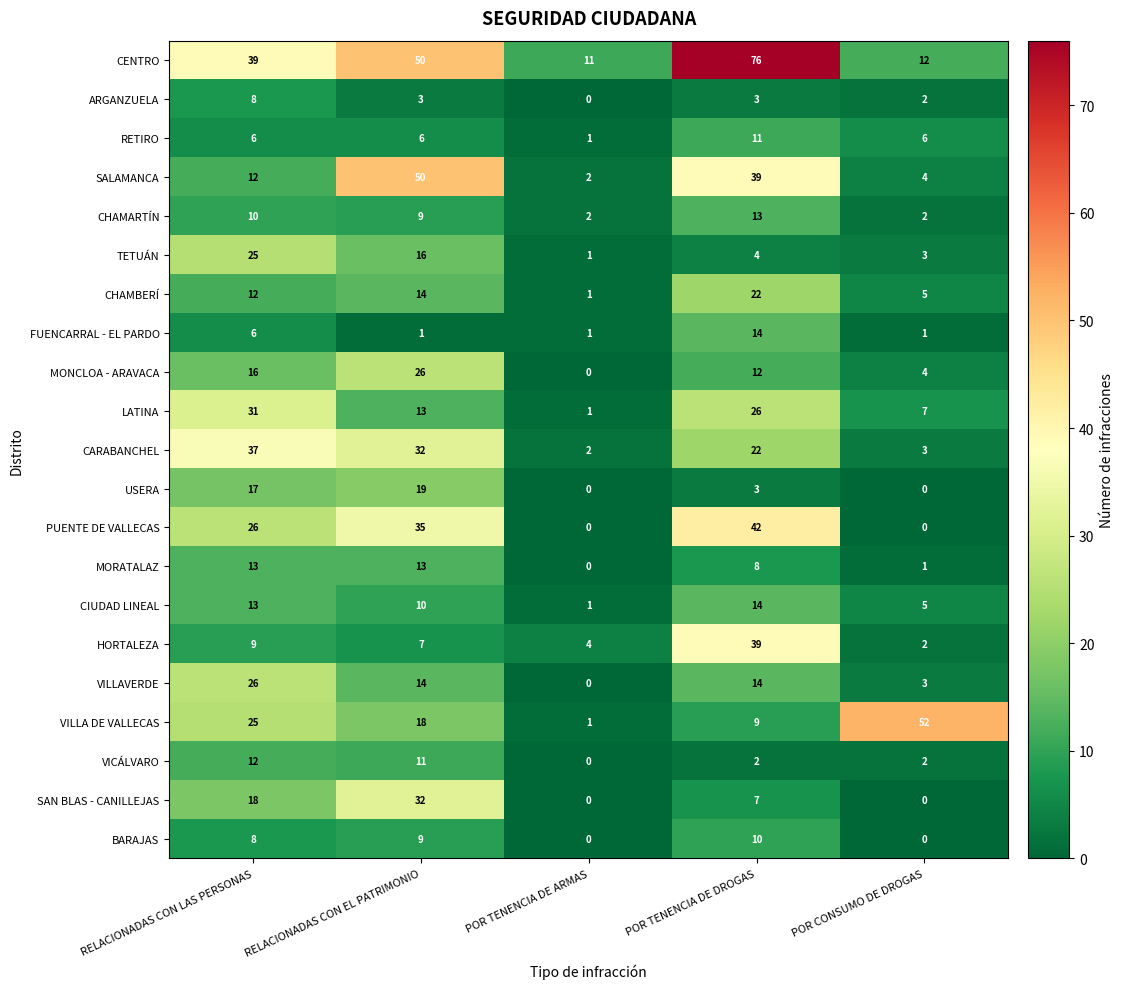

Where does the VILLA DE VALLECAS series first go above 18?

RELACIONADAS CON LAS PERSONAS